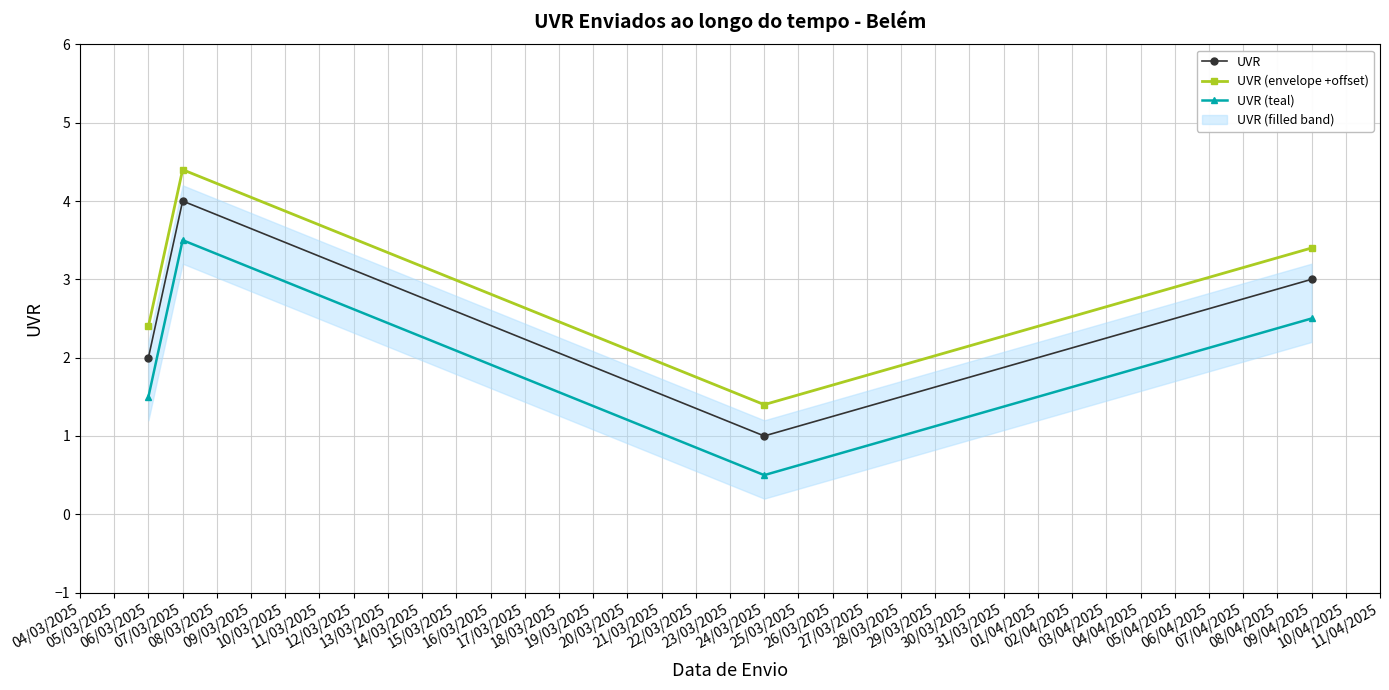

How many lines are shown in the chart?

3